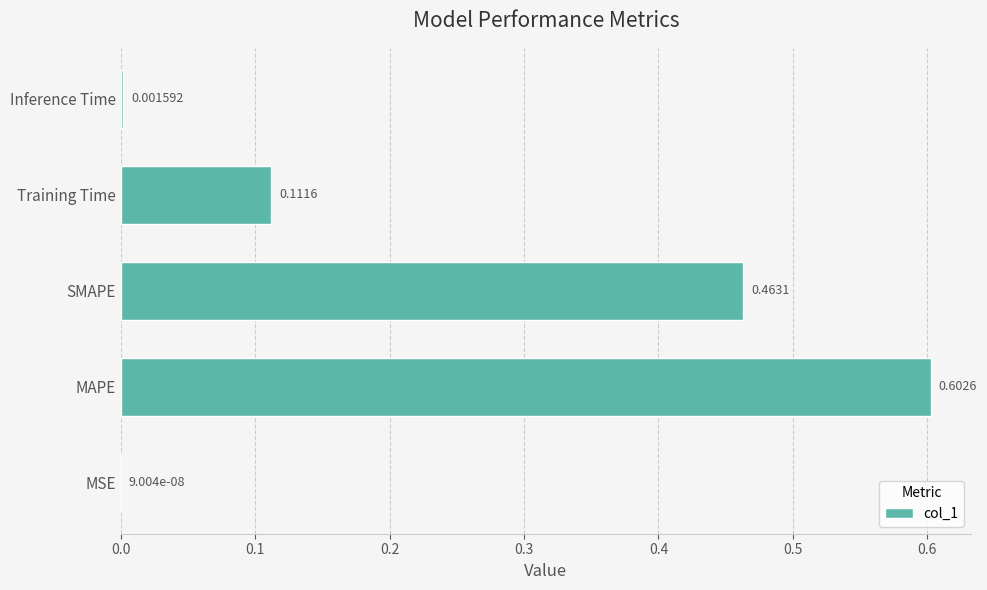

Which has a higher value, SMAPE or Training Time?

SMAPE